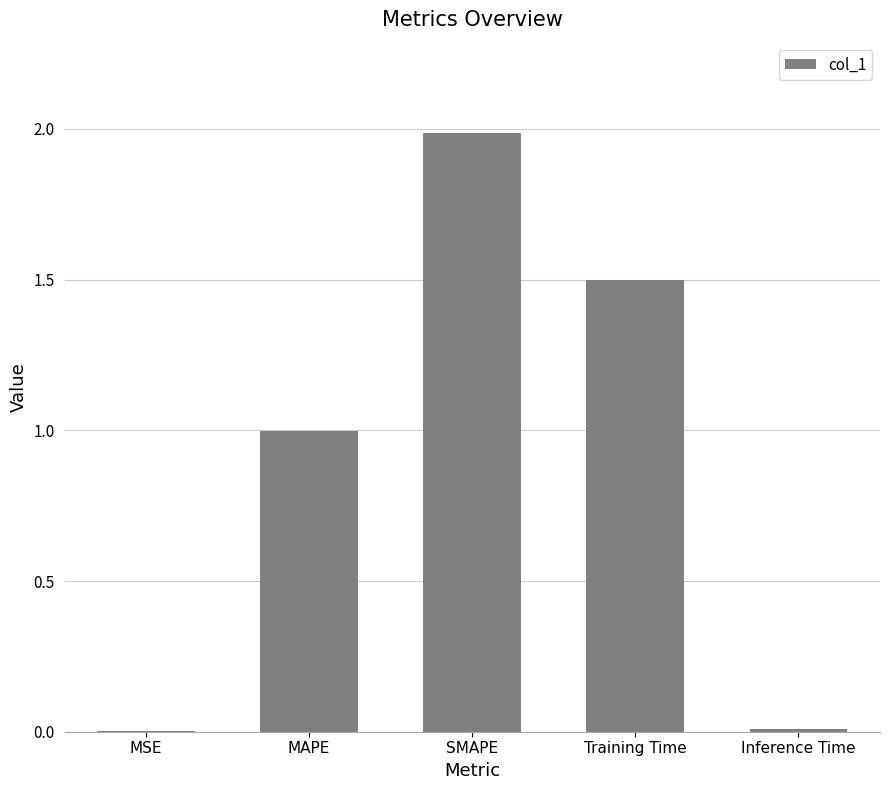

Read the value at Training Time.

1.5